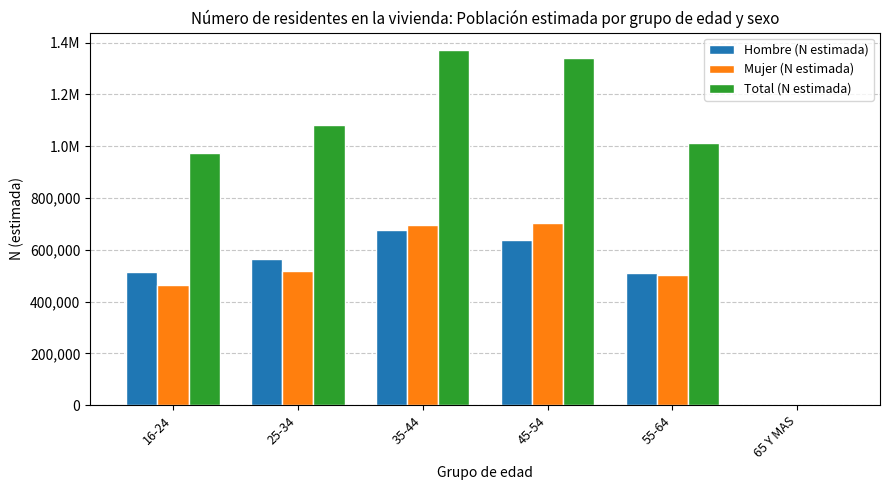

At 25-34, list the series in order from largest to smallest.

Total (N estimada), Hombre (N estimada), Mujer (N estimada)